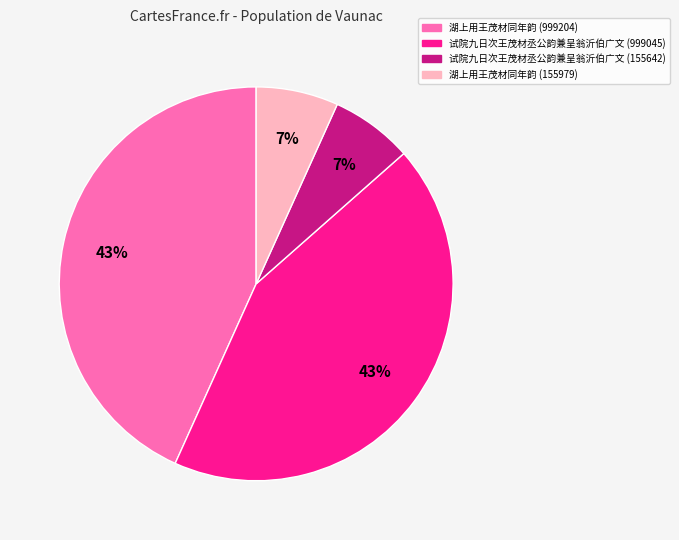

How many segments does this pie chart have?

4